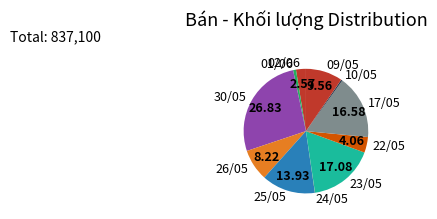

Combined, do 23/05 and 10/05 account for over 50%?

No